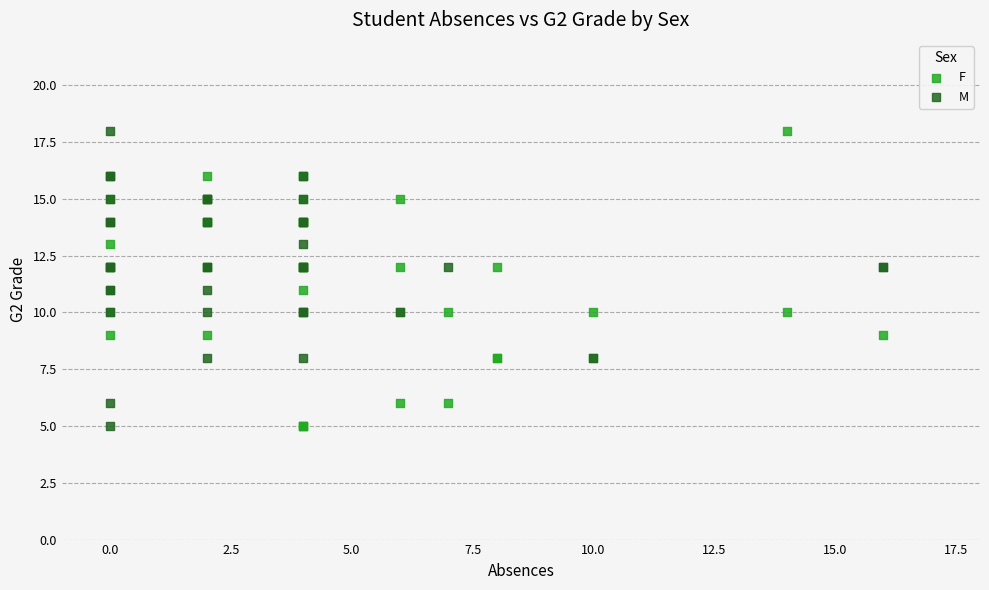

What are all the series names shown in the legend?

F, M